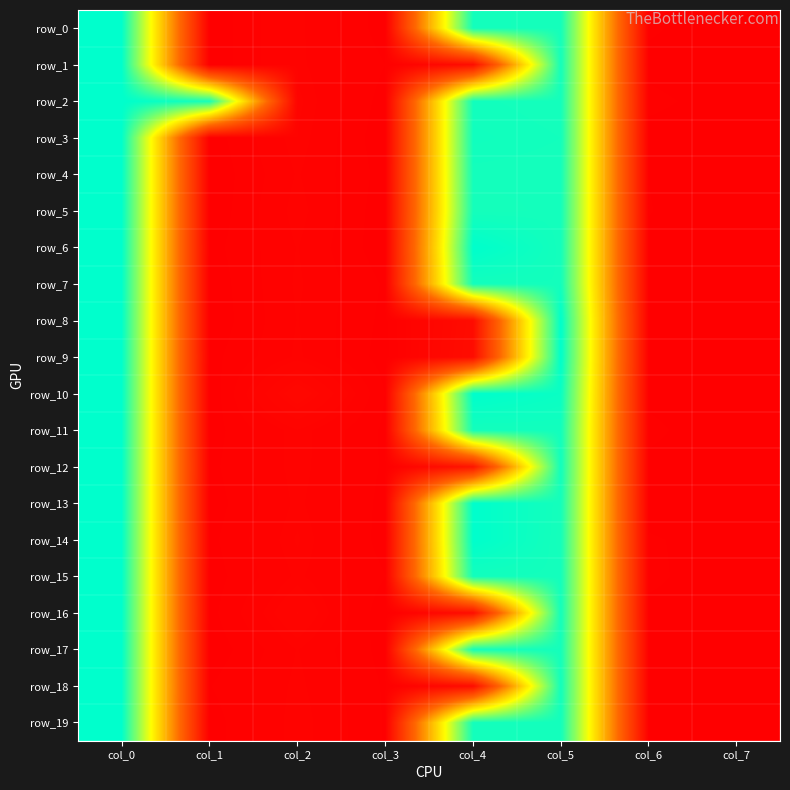

Count the number of data series in this chart.

20